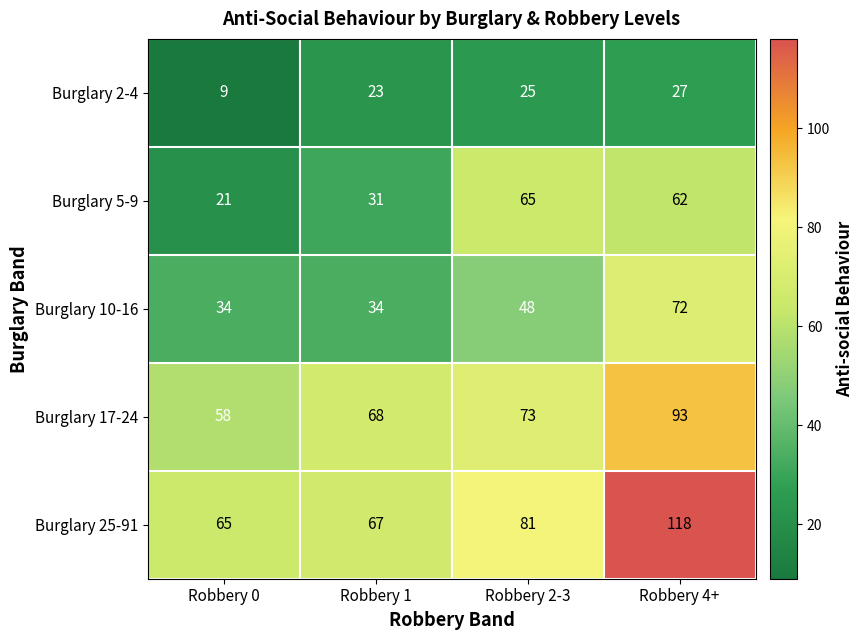

What is the minimum value shown in the chart?

9